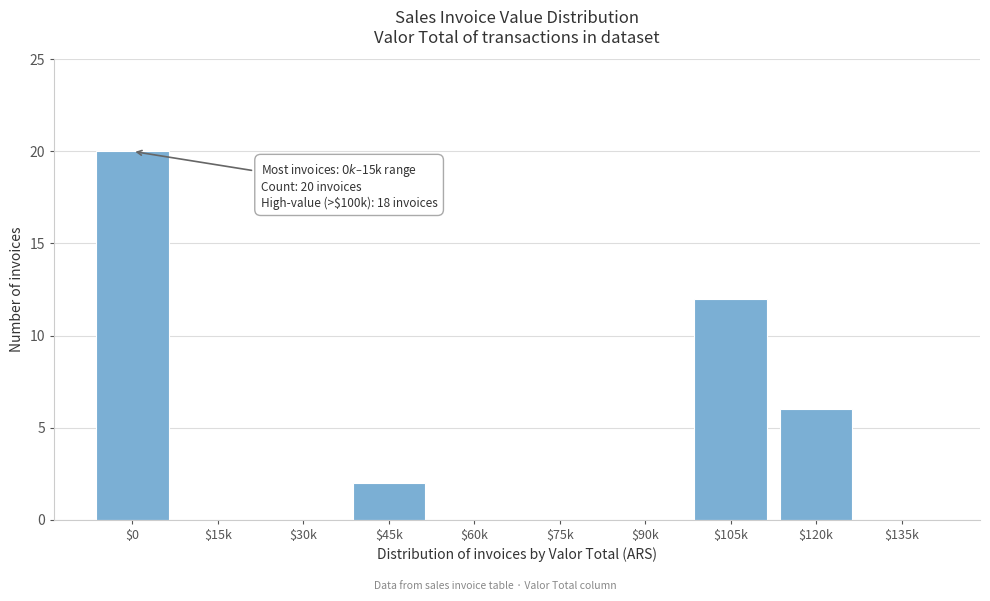

What is the greatest value displayed?

20